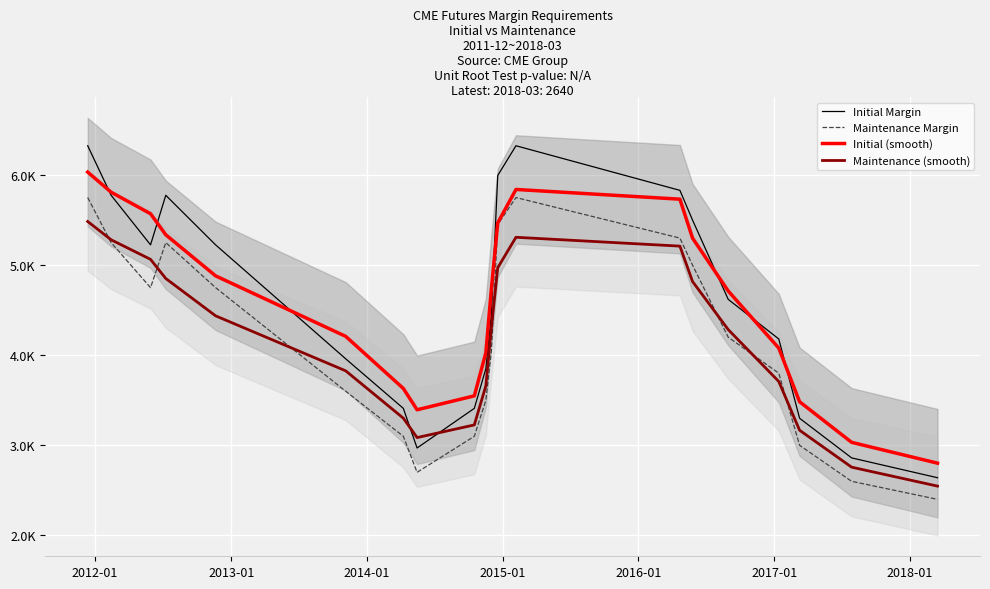

What is the value of the Initial Margin point at the 16th from the left?

4620.0